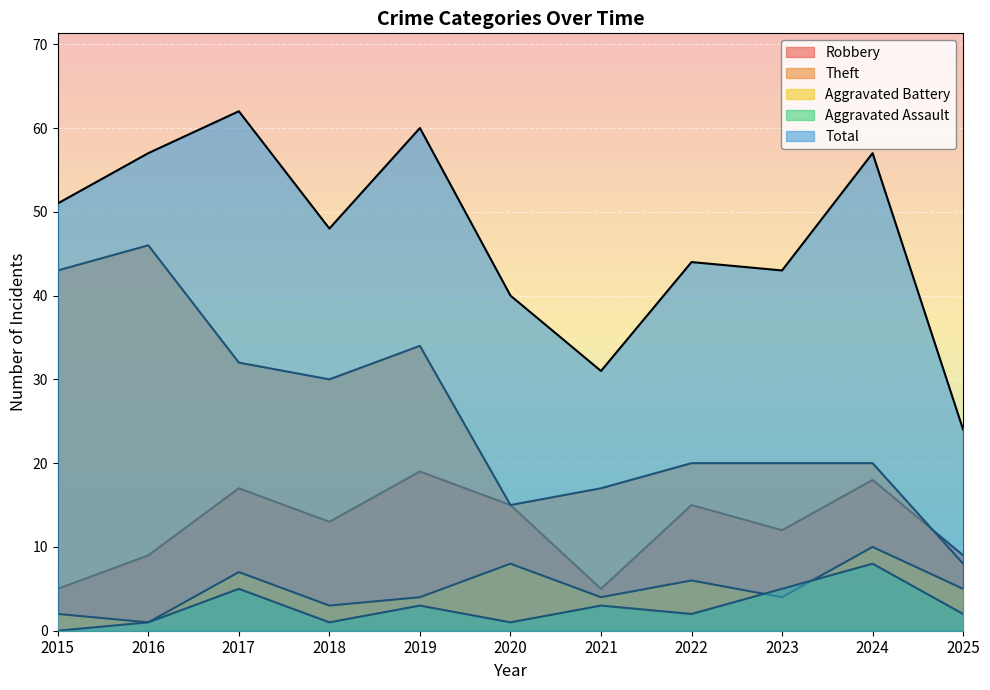

What is the sum of all Robbery values?

137